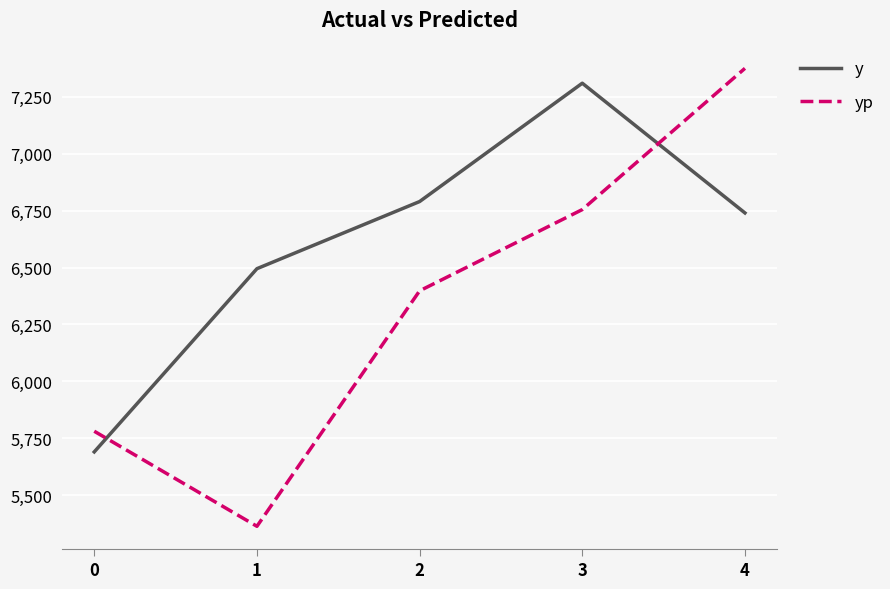

At how many categories does at least one series exceed 6648?

3